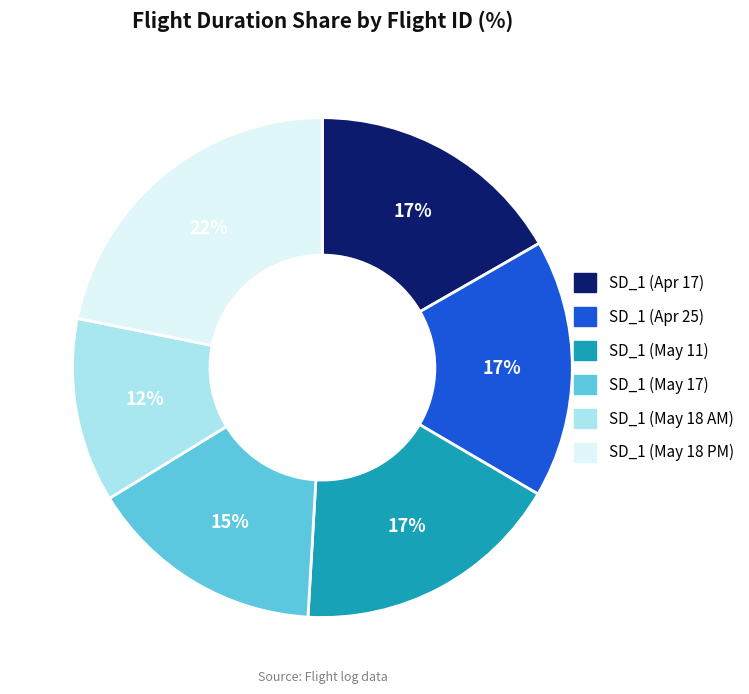

Combined, do SD_1 (May 18 AM) and SD_1 (May 18 PM) account for over 50%?

No